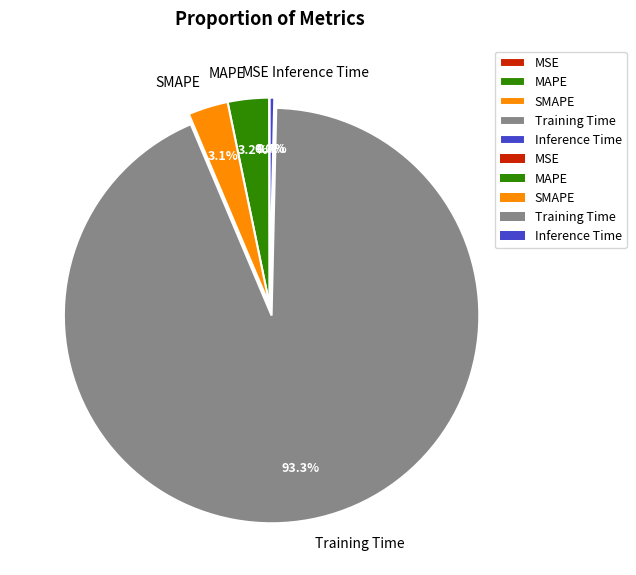

Is MAPE the majority of the pie?

No